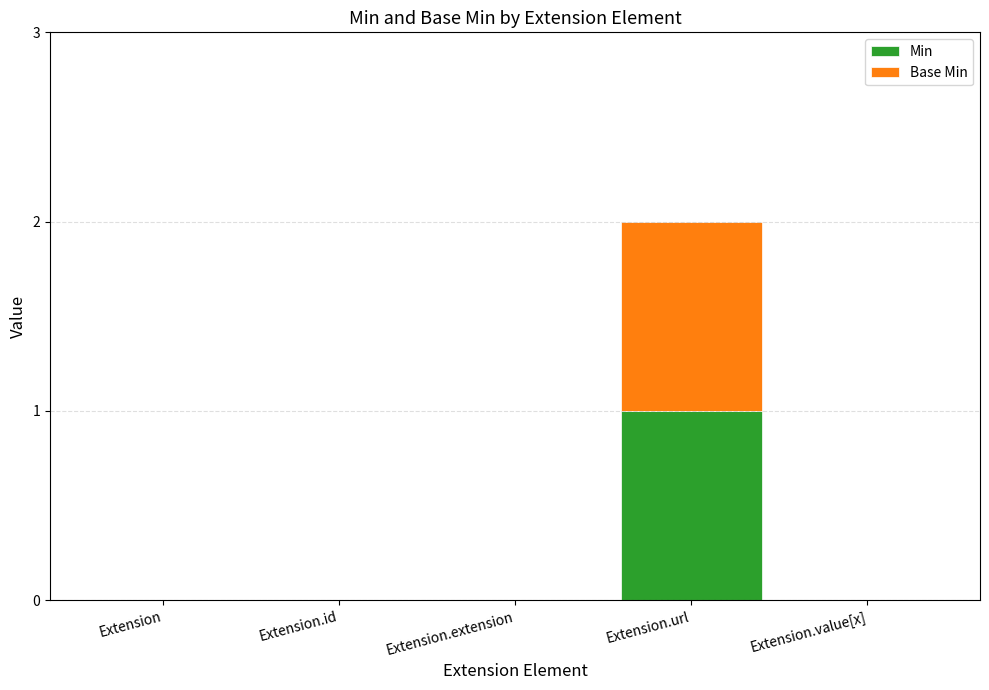

At which category is the sum across all series the highest?

Extension.url